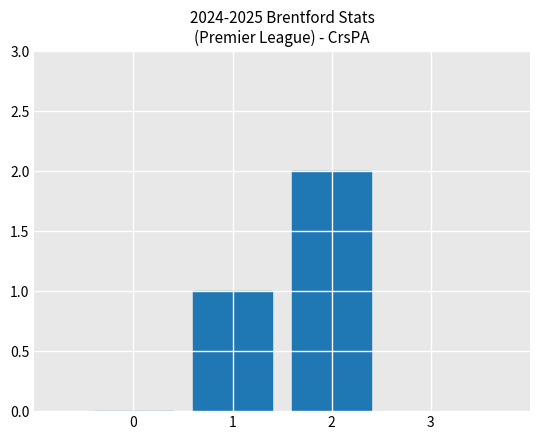

What is the sum of all values?

3